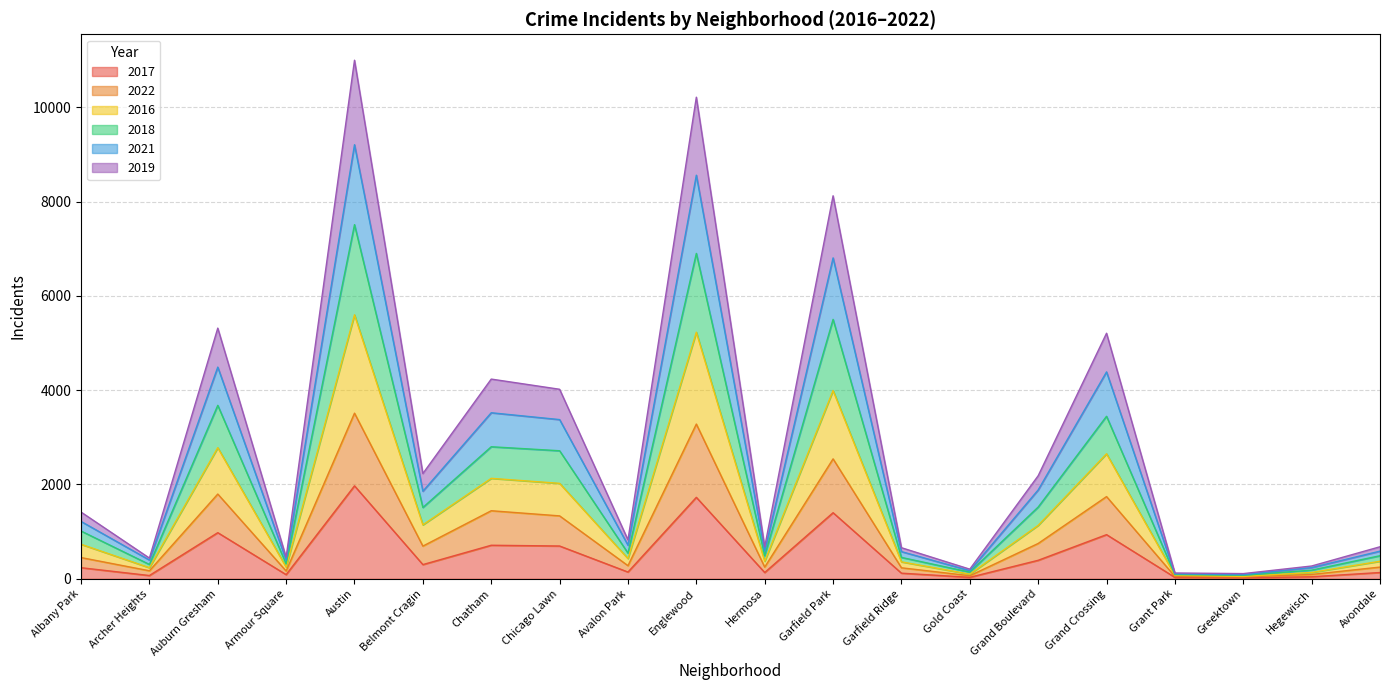

List the labels in order of 2022 value, largest first.

Austin, Englewood, Garfield Park, Auburn Gresham, Grand Crossing, Chatham, Chicago Lawn, Grand Boulevard, Belmont Cragin, Albany Park, Avalon Park, Hermosa, Avondale, Garfield Ridge, Archer Heights, Armour Square, Hegewisch, Gold Coast, Grant Park, Greektown